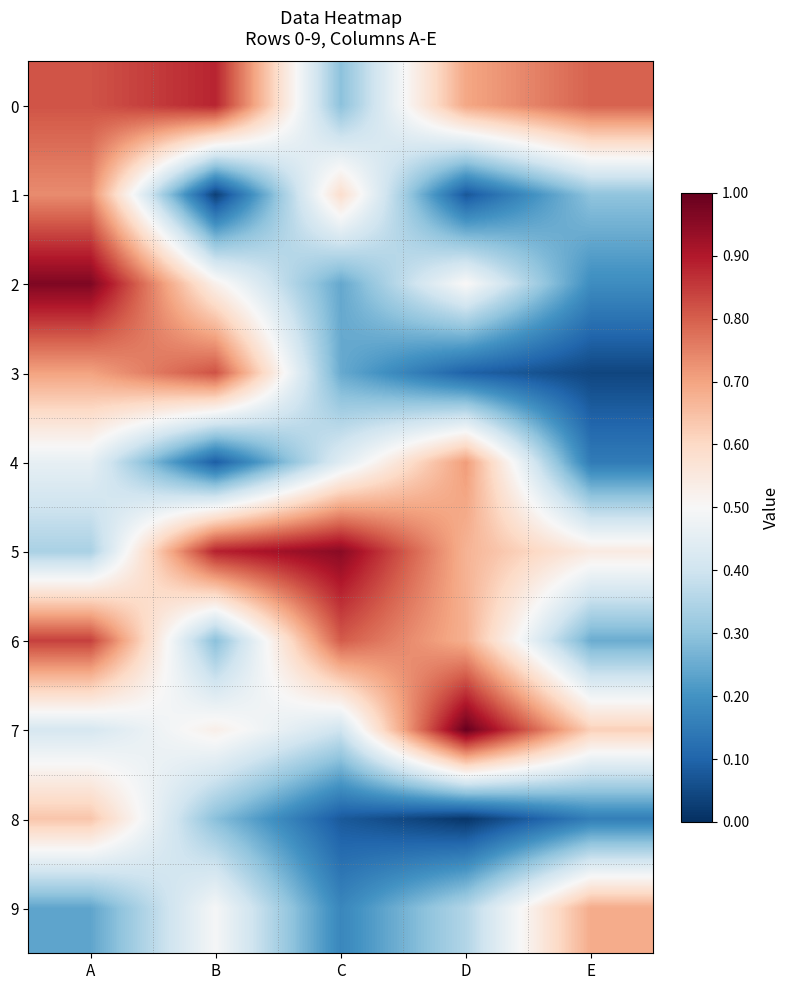

What is the total value across all series at D?

4.8